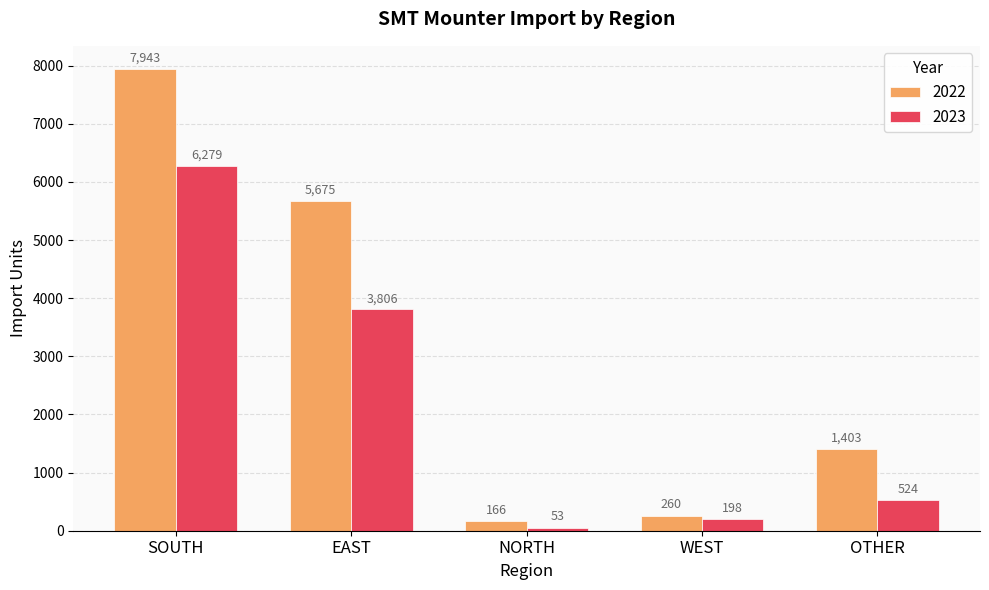

What is the difference between the highest and lowest values at OTHER?

879